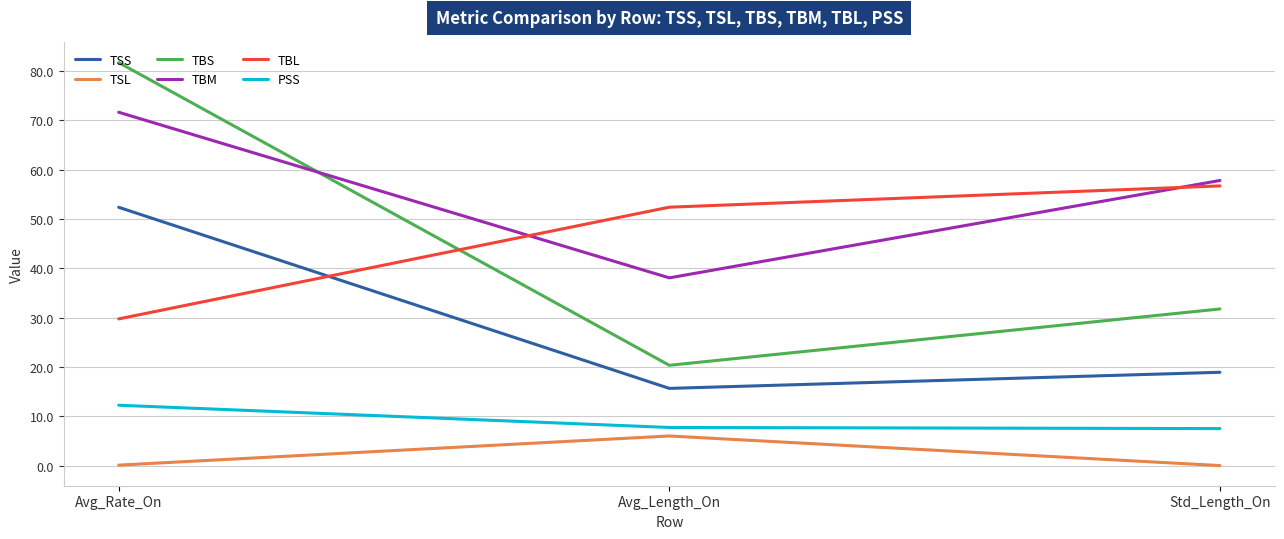

The TBM series shows 71.6 at Avg_Rate_On. True or false?

True